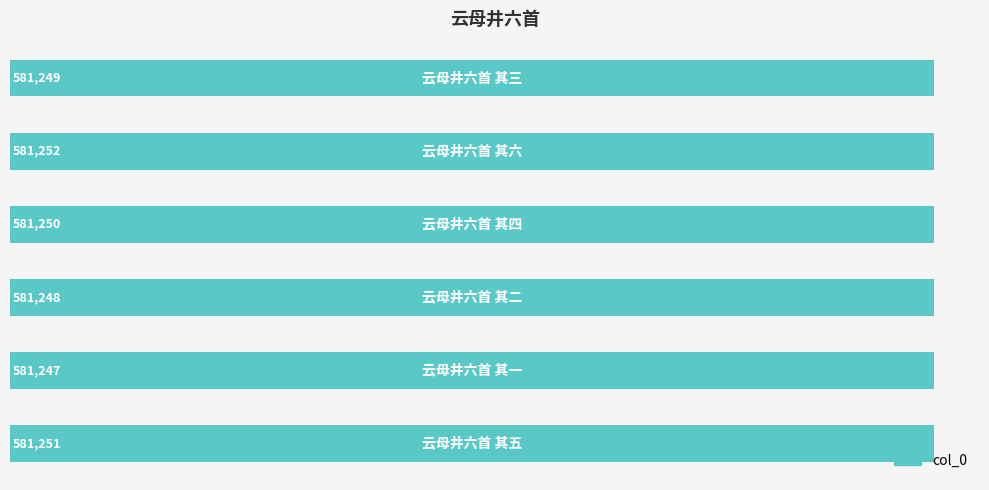

What is the difference between the maximum and minimum values?

5